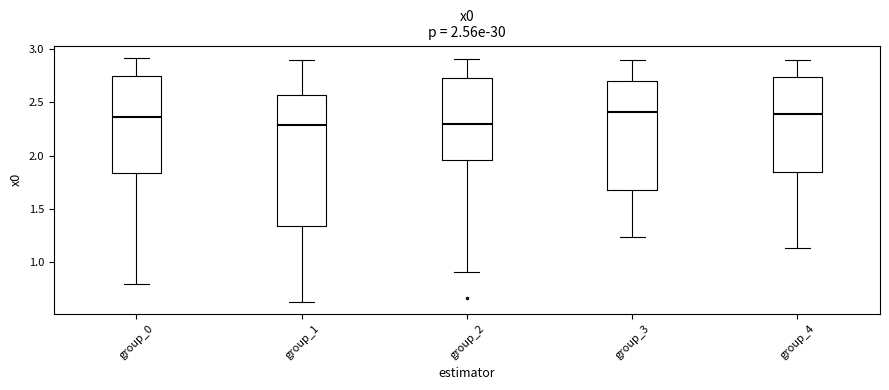

Which box is the tallest, from its lower edge to its upper edge?

group_1